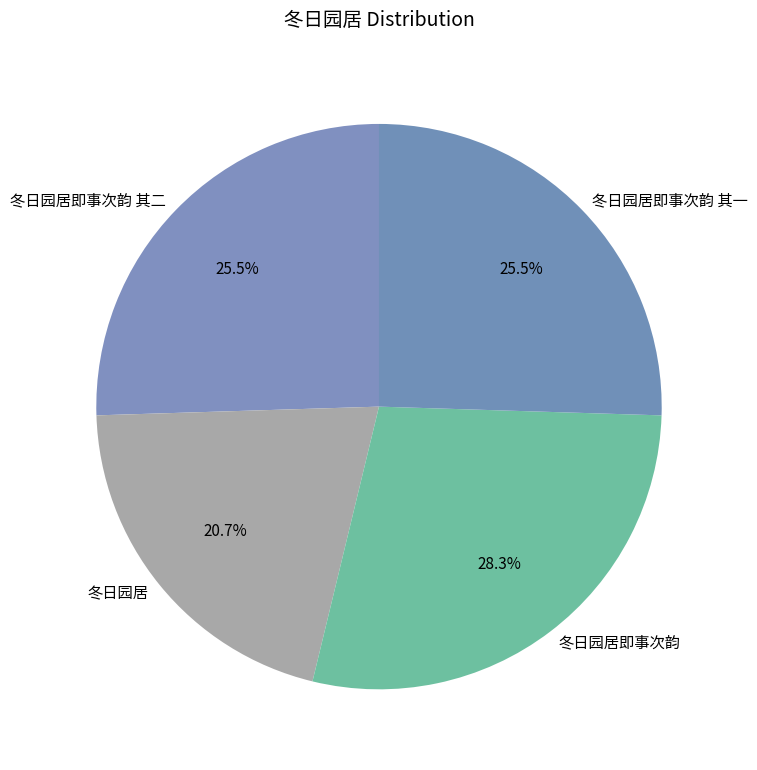

Which has a higher value, 冬日园居即事次韵 其二 or 冬日园居?

冬日园居即事次韵 其二